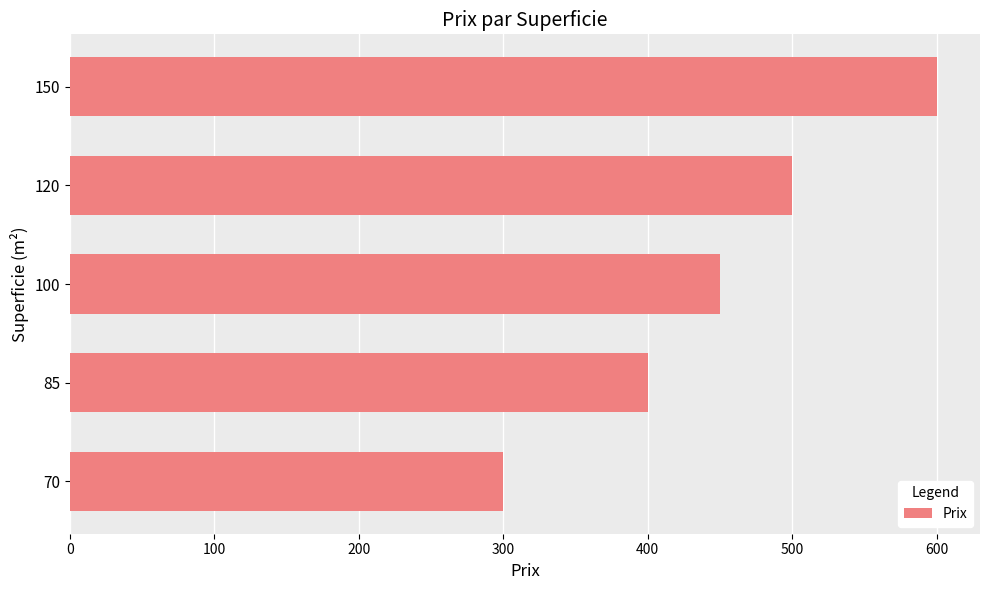

Reading bottom to top, transcribe all the data shown in this chart.

300	400	450	500	600